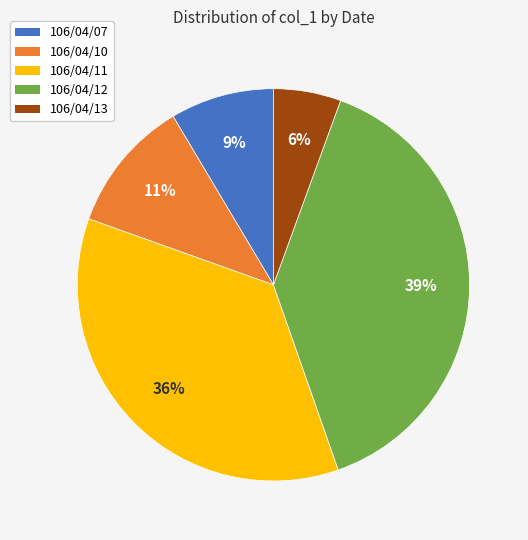

Does 106/04/13 account for over 50% of the chart?

No